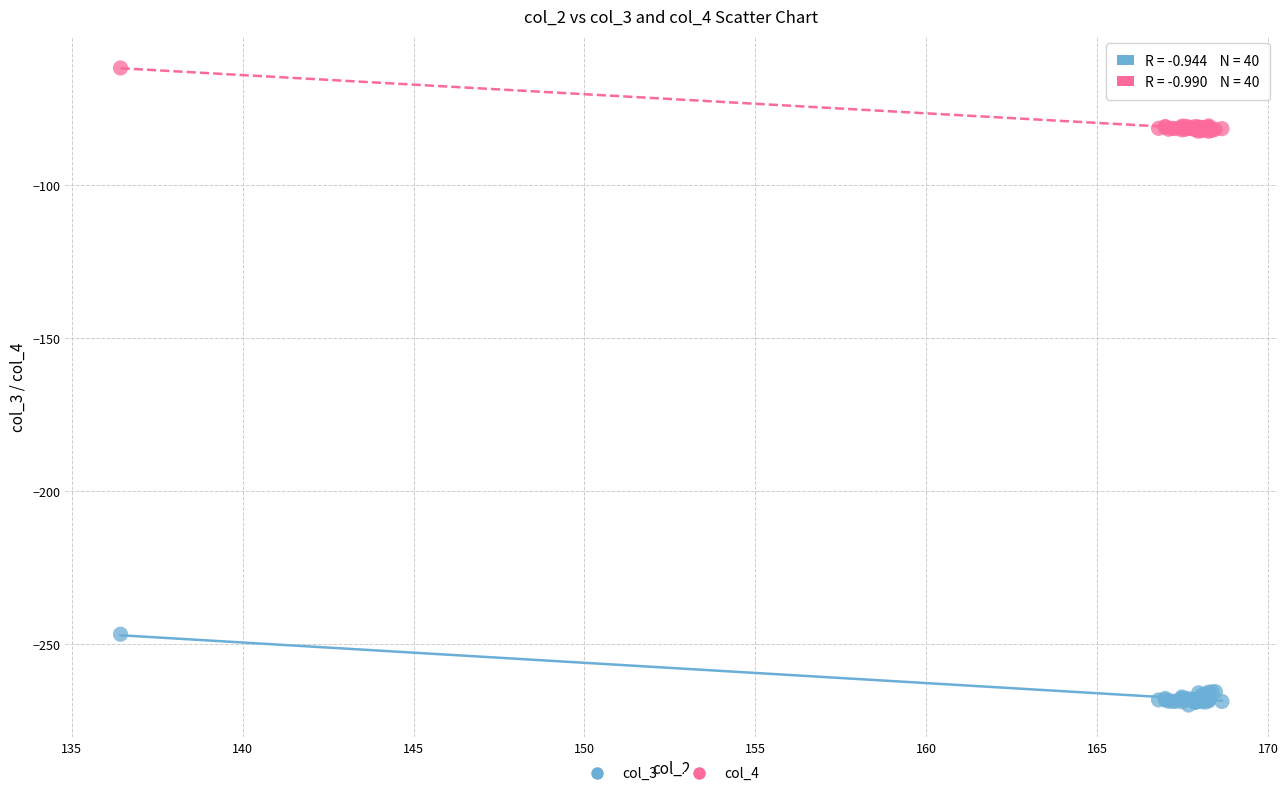

What is the X range (max minus min) for the scatter plot?

32.2